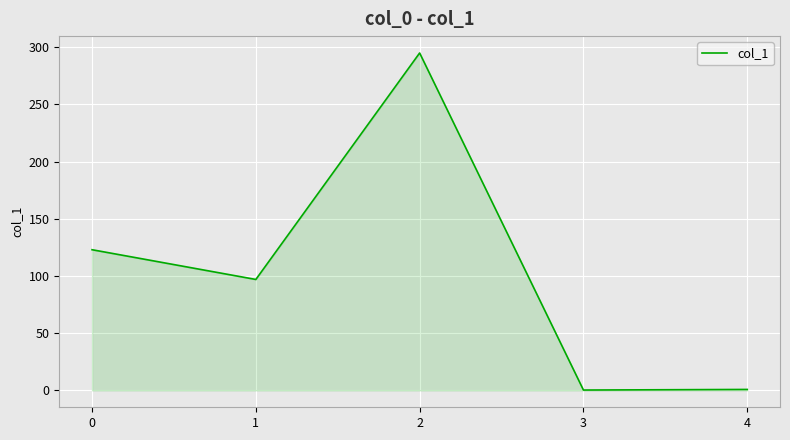

True or false: the data shows 123.0 at 0.

True